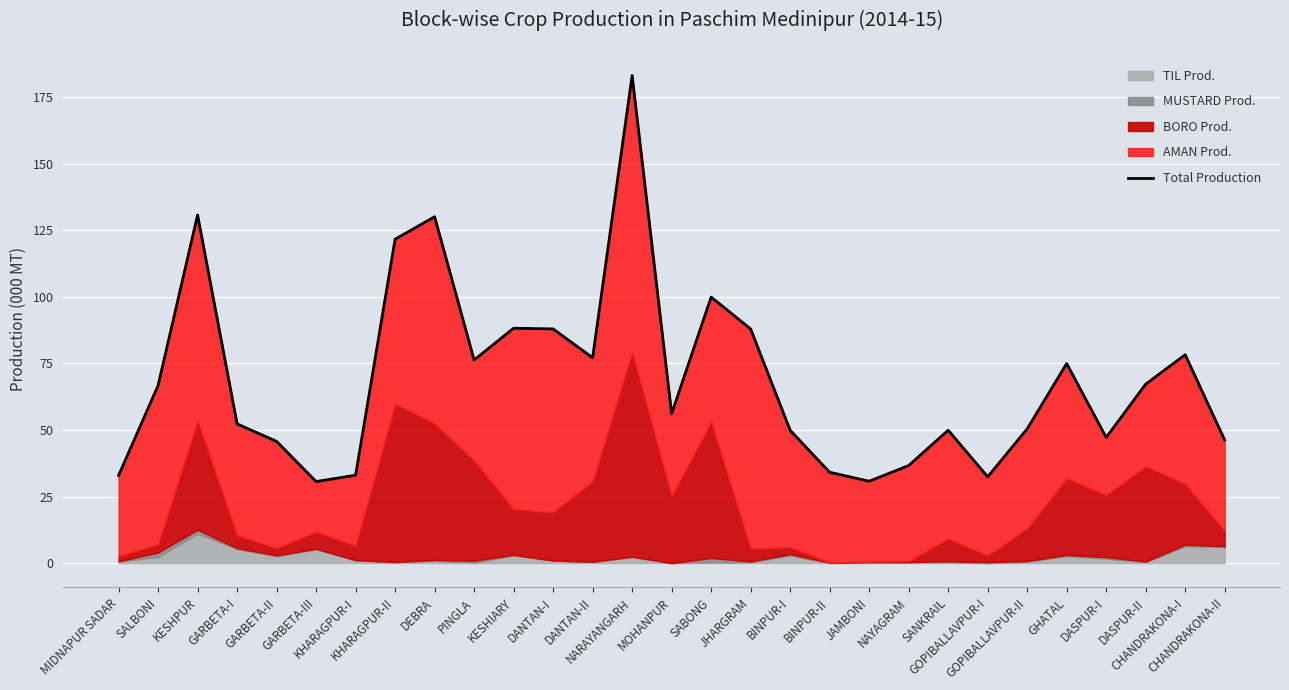

What is the average value?

68.9